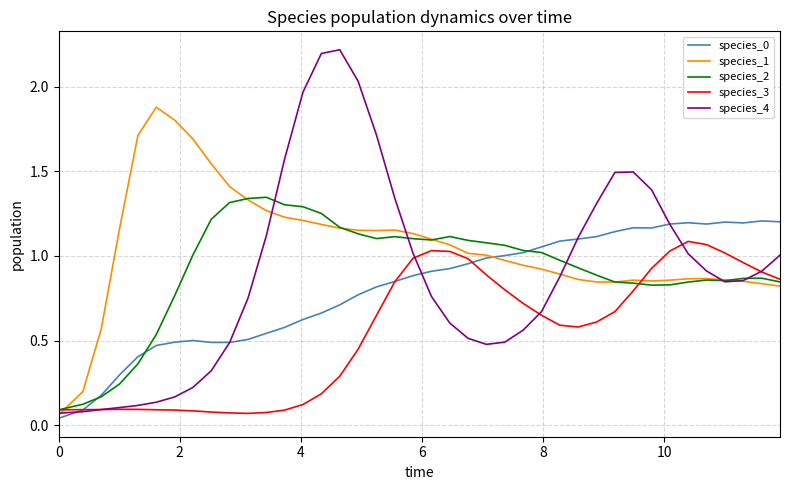

True or false: species_1 and species_3 cross at least once.

True